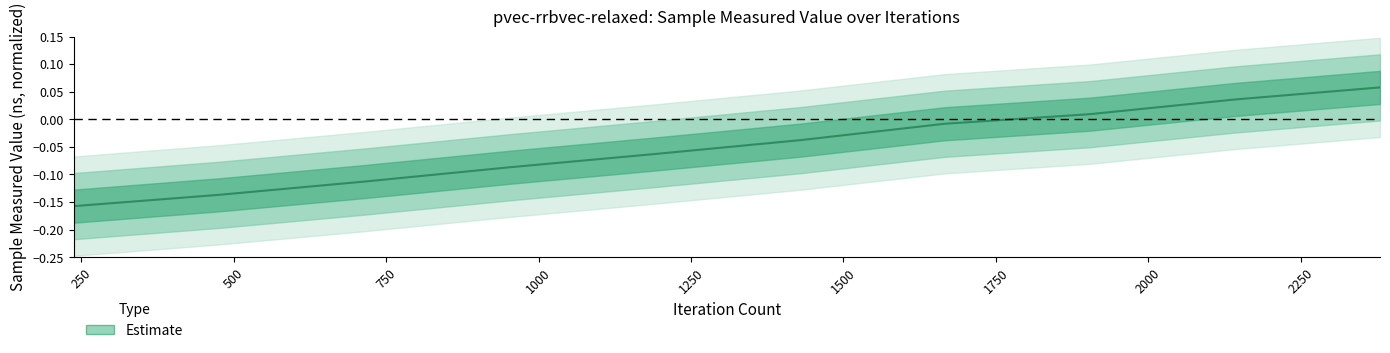

Where does the data first go above 0?

1750